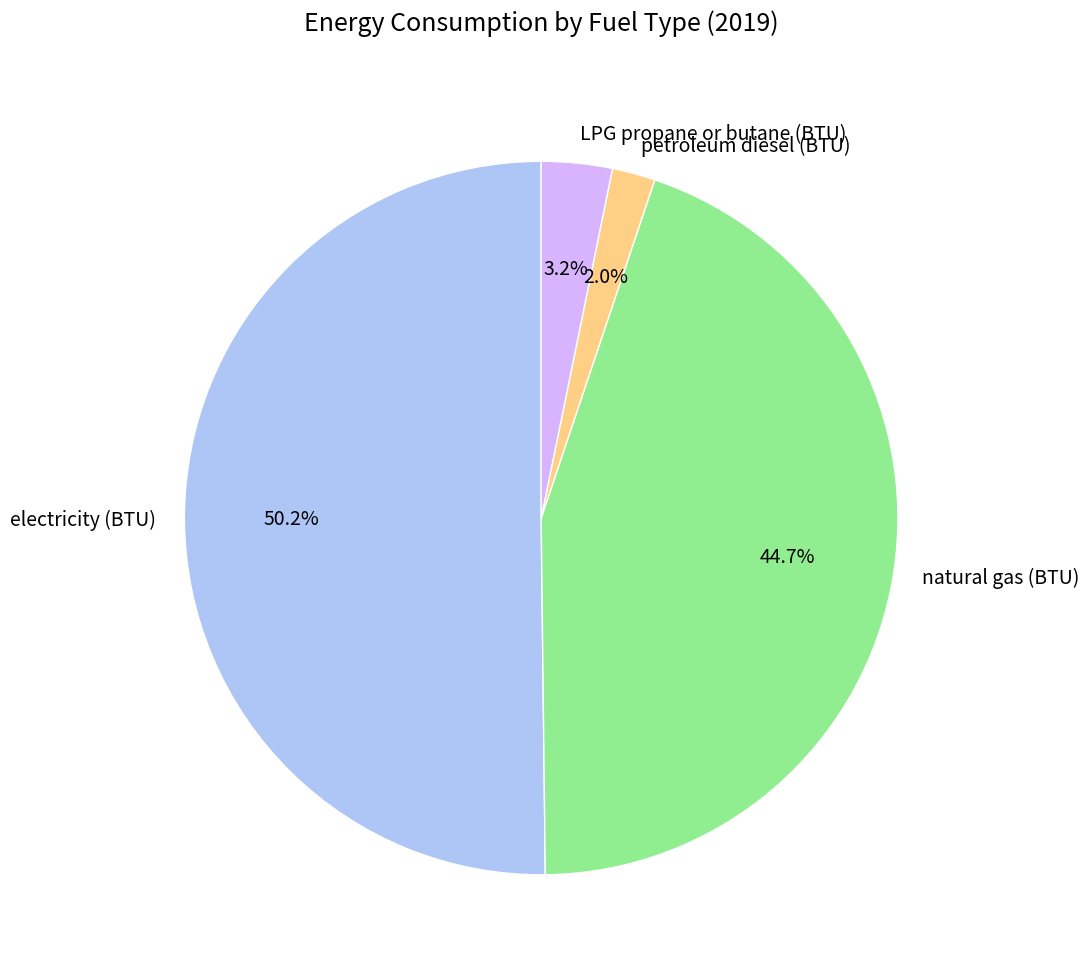

To the nearest percent, what is the average slice percentage?

25%